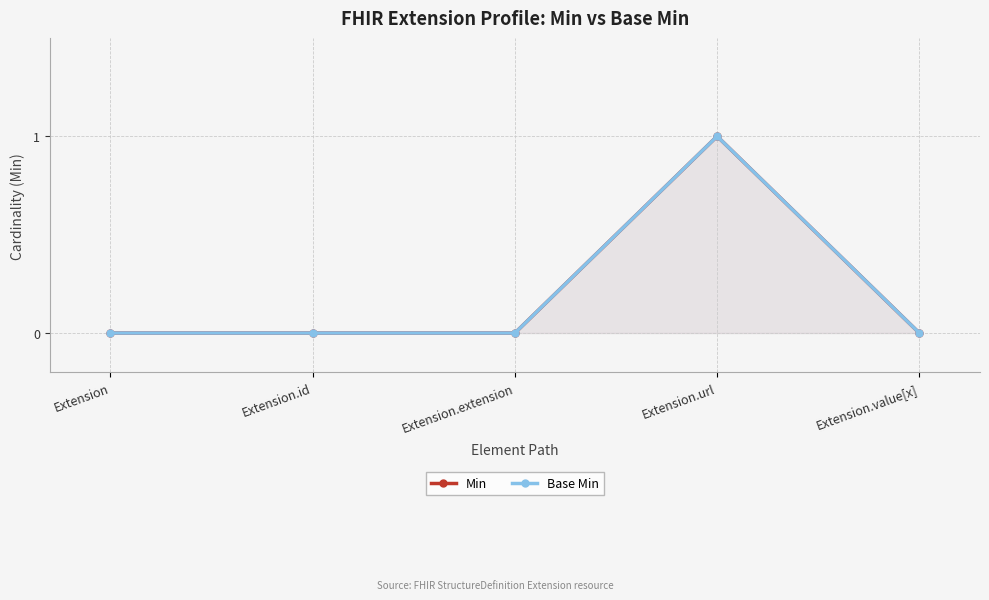

Reading left to right, list all the values displayed in this chart.

Min: Extension=0	Extension.id=0	Extension.extension=0	Extension.url=1	Extension.value[x]=0
Base Min: Extension=0	Extension.id=0	Extension.extension=0	Extension.url=1	Extension.value[x]=0